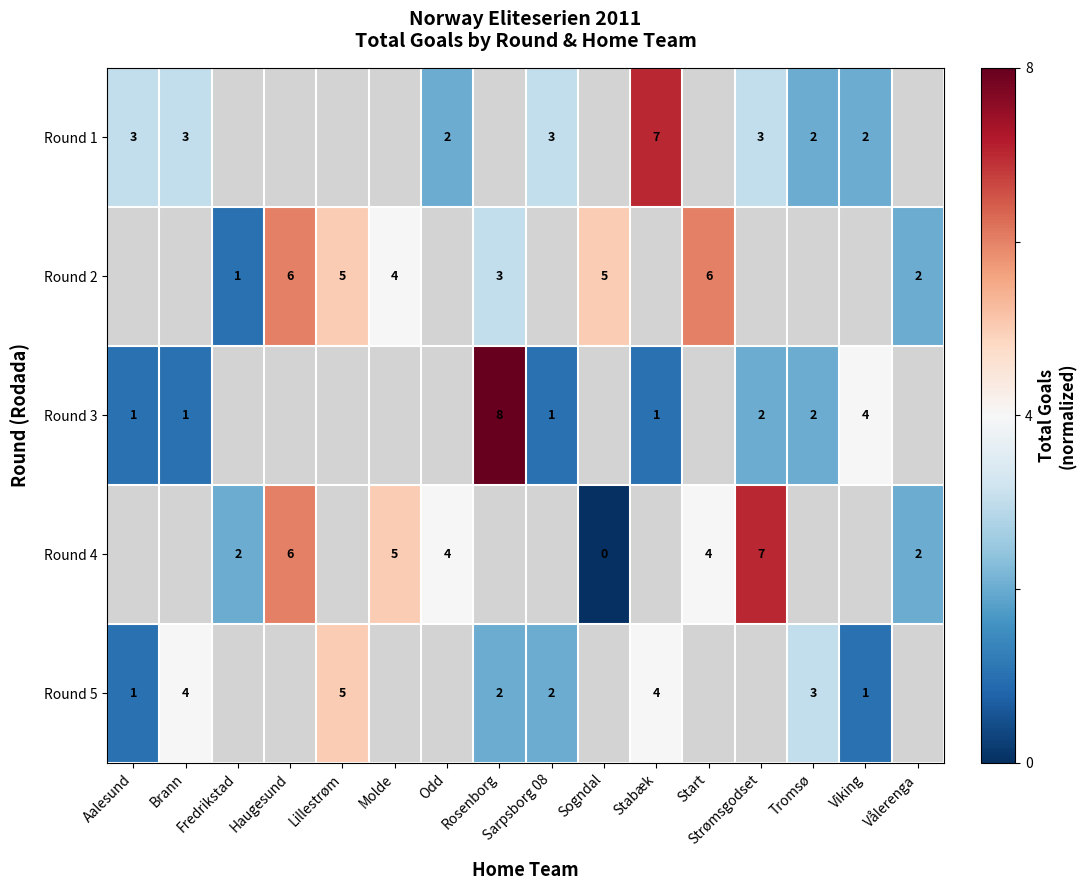

True or false: row_4 has a value of nan at Molde.

False